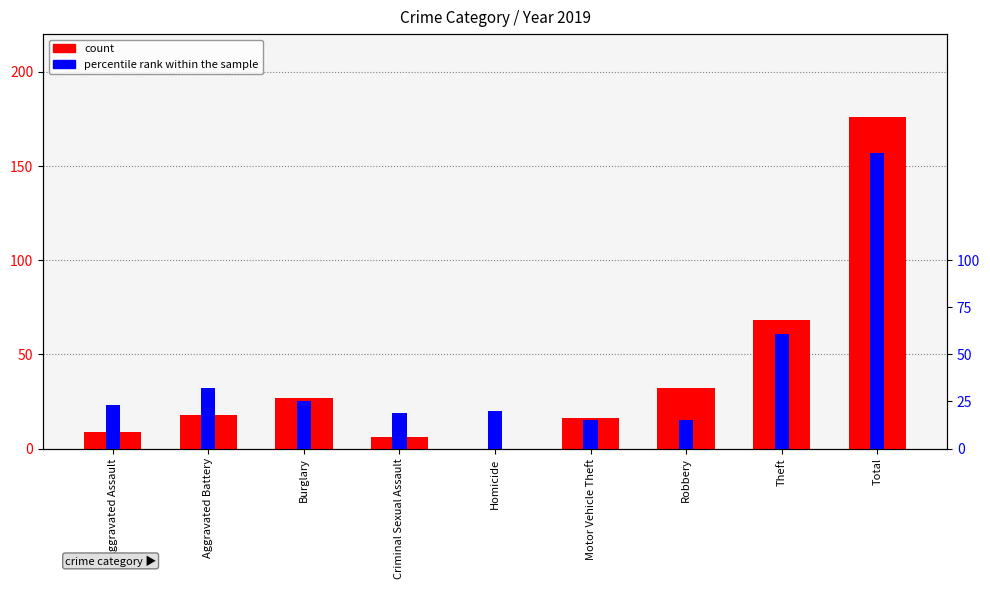

What is the average value of the count series?

39